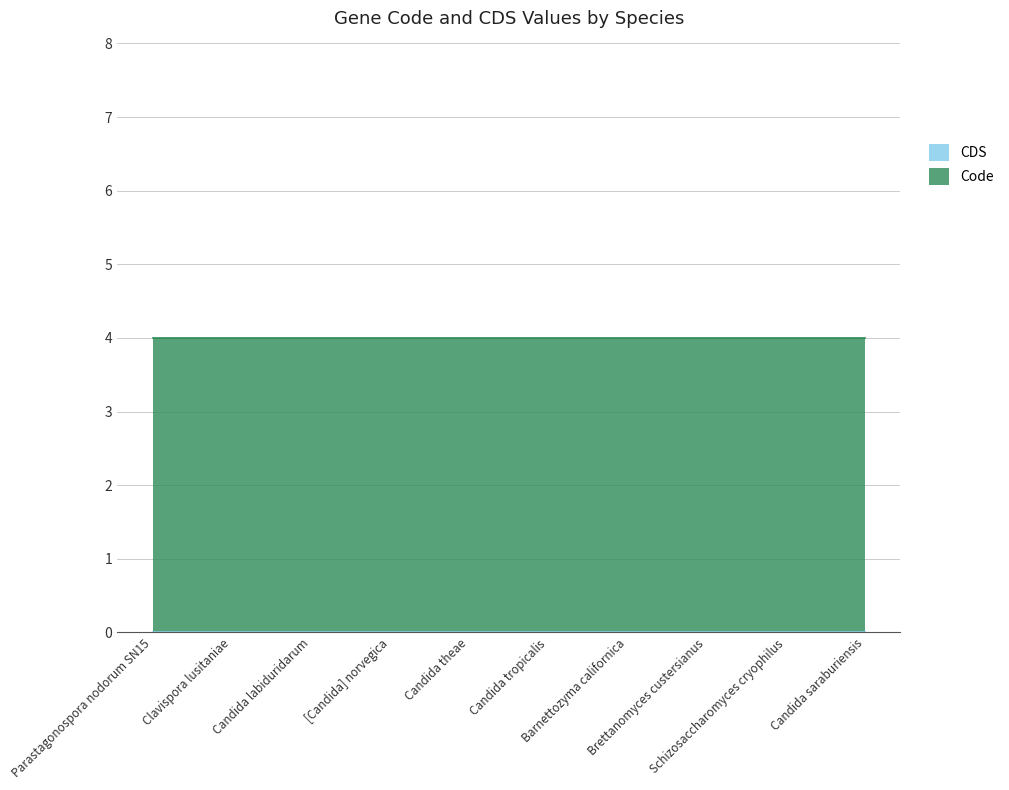

At which label does CDS reach its minimum?

Parastagonospora nodorum SN15